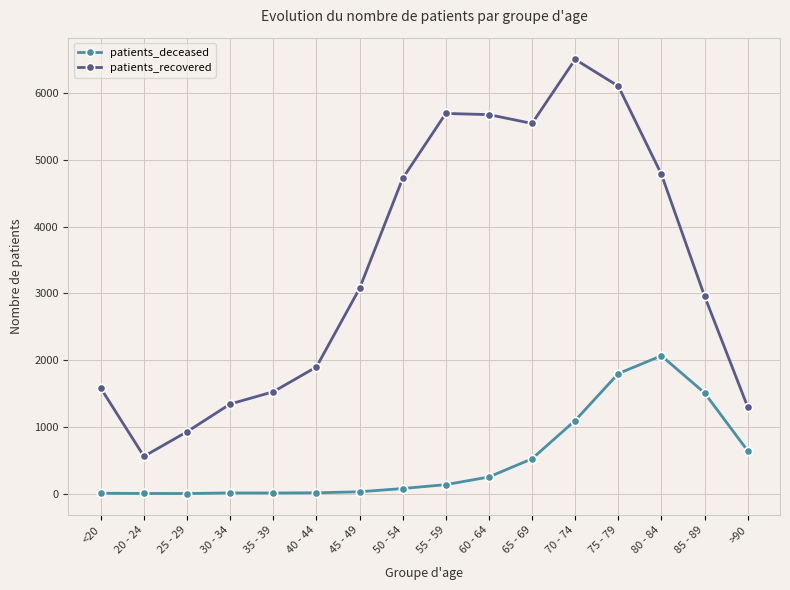

Which series has the largest total across all categories?

patients_recovered